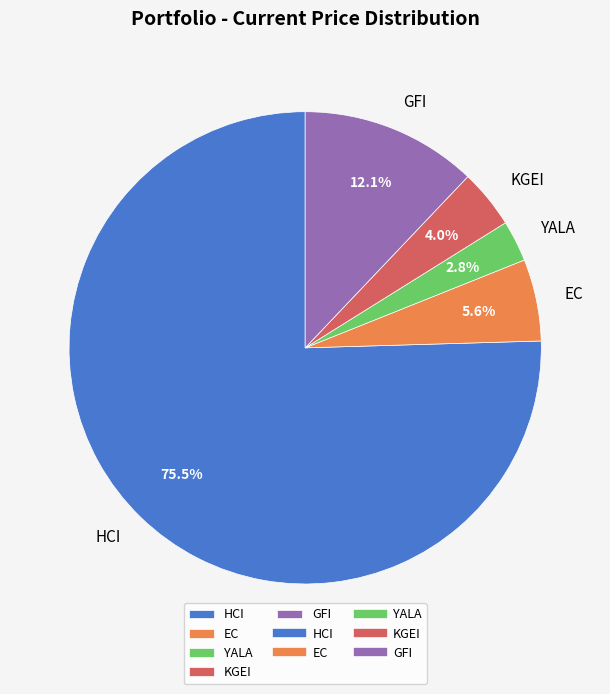

To the nearest percent, what is the difference between the KGEI and EC slice percentages?

2%